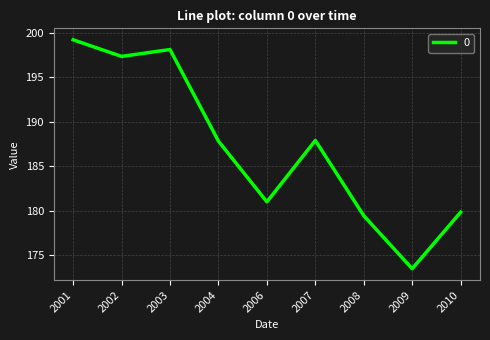

What is the change in value from 2001 to 2006?

-18.3